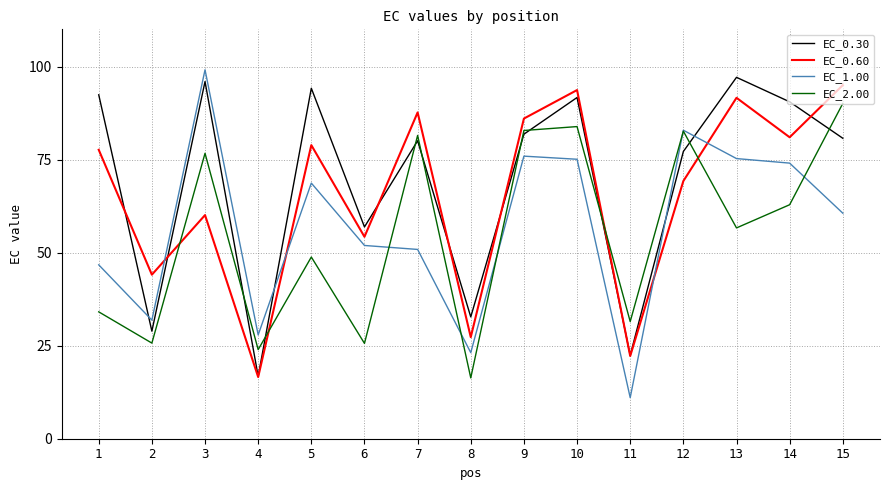

What is the approximate value of EC_0.30 at 11?

22.4